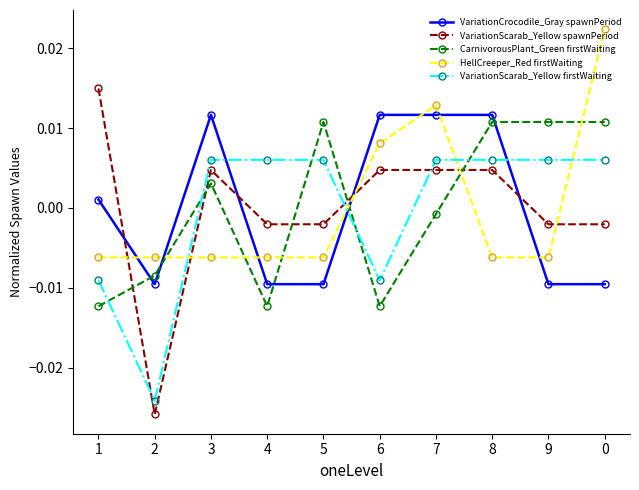

Which series ends up on top after the final intersection of VariationScarab_Yellow firstWaiting and CarnivorousPlant_Green firstWaiting?

CarnivorousPlant_Green firstWaiting